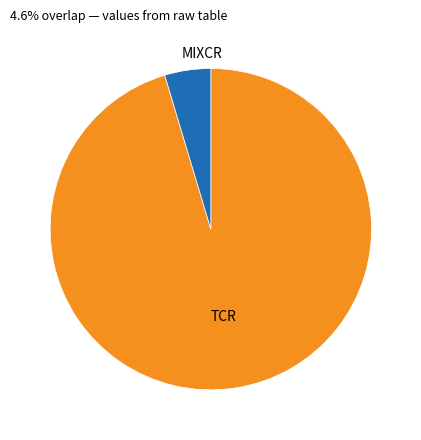

Is there any slice that represents more than half of the pie?

Yes